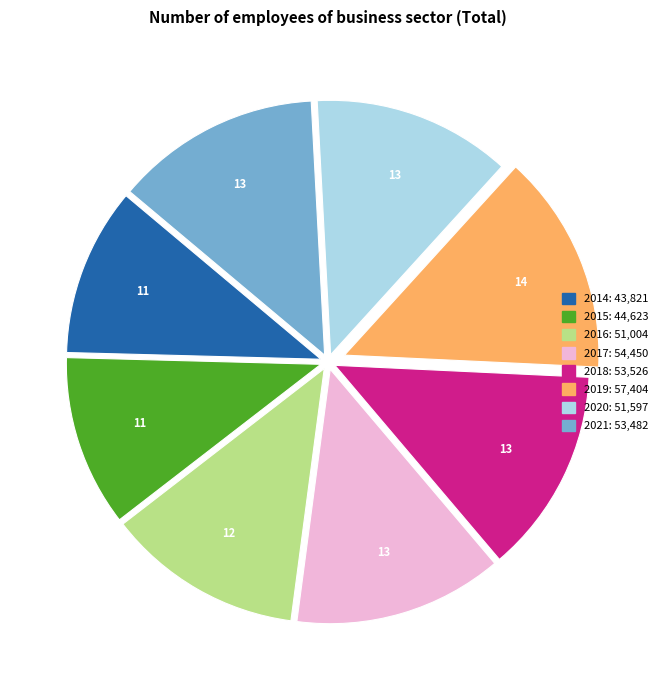

Which has a higher value, 2019 or 2017?

2019